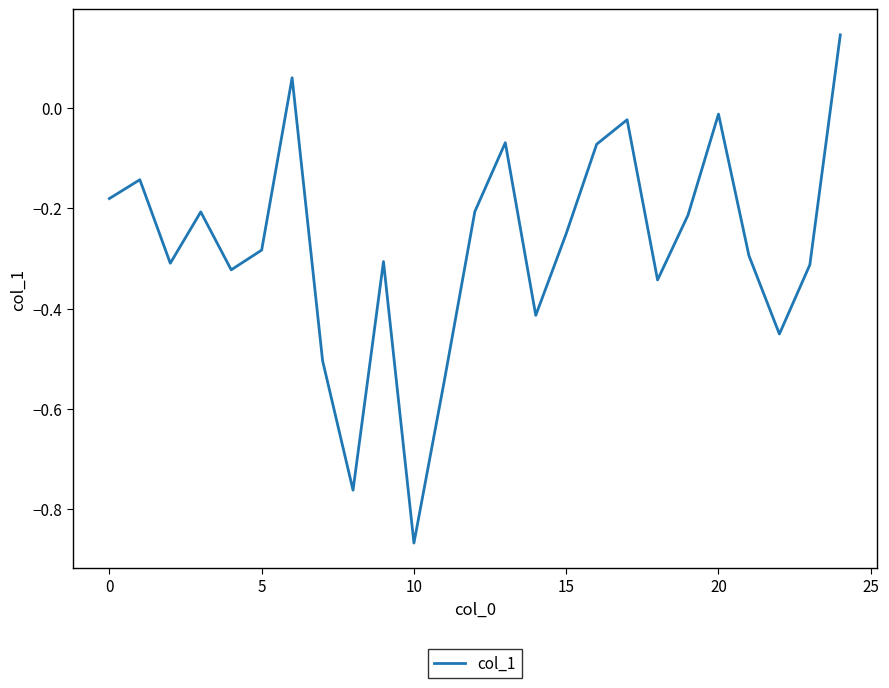

What is the sum of all values?

-6.9